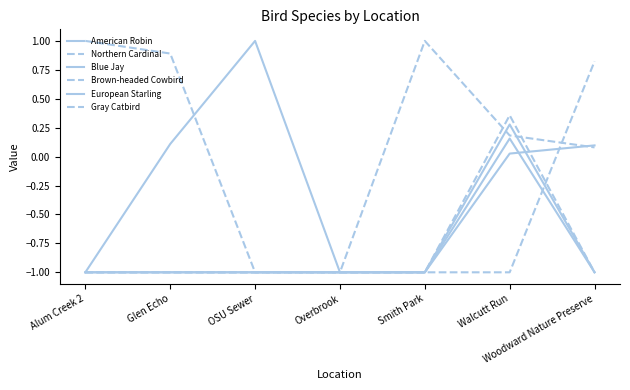

Does the chart have visible grid lines?

No